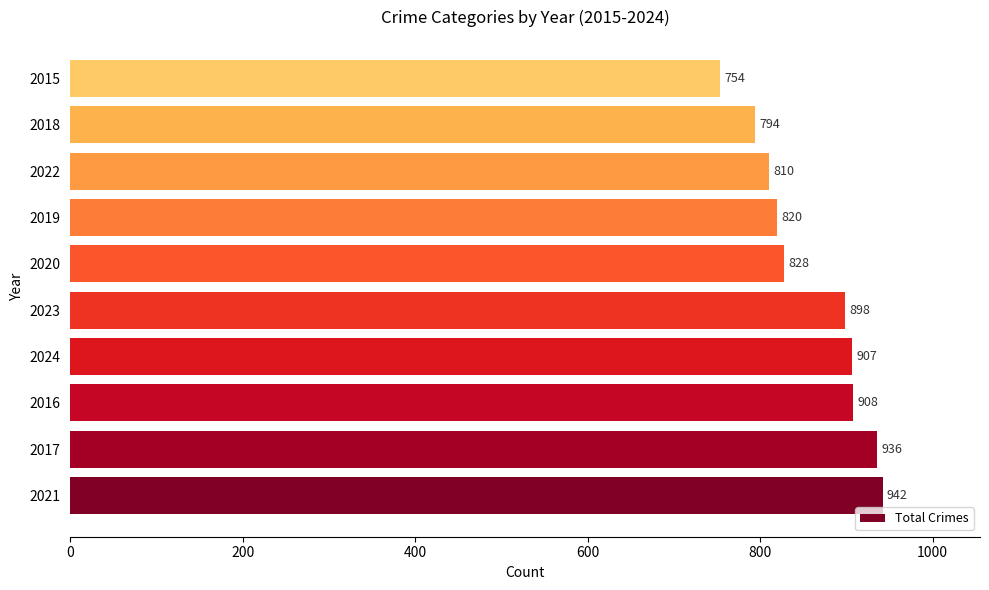

Reading top to bottom, what are all the values shown in this chart?

754	794	810	820	828	898	907	908	936	942